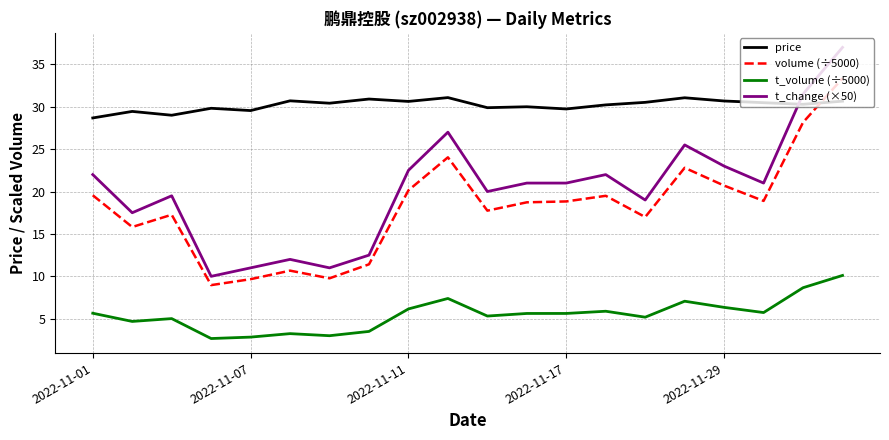

What is the smallest value displayed?

2.7